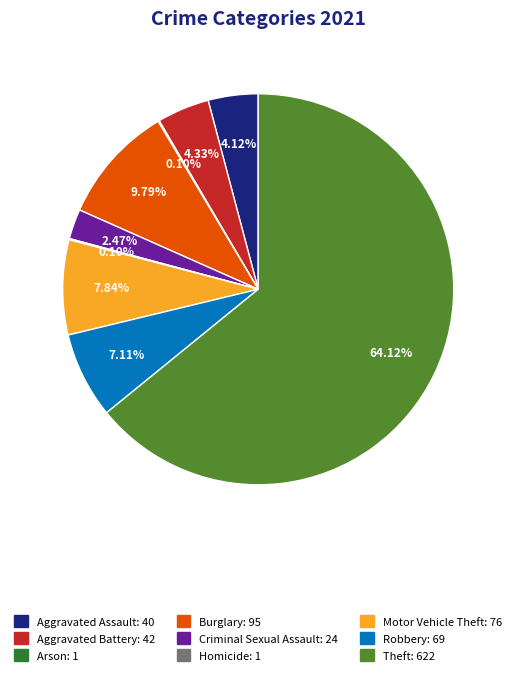

What percentage is NOT represented by Robbery?

92.9%